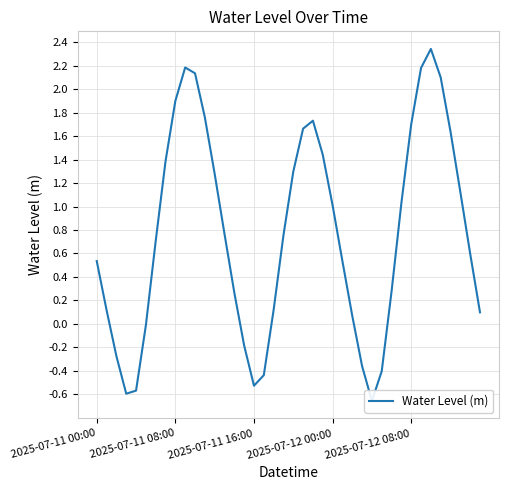

What is the sum of the values at 31 and 14?

1.3